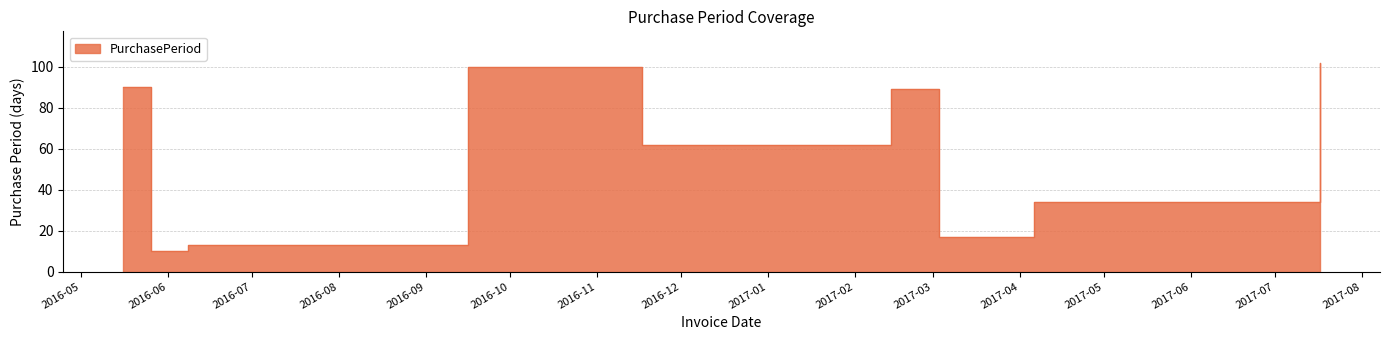

Where is the first local minimum?

2016-05-26